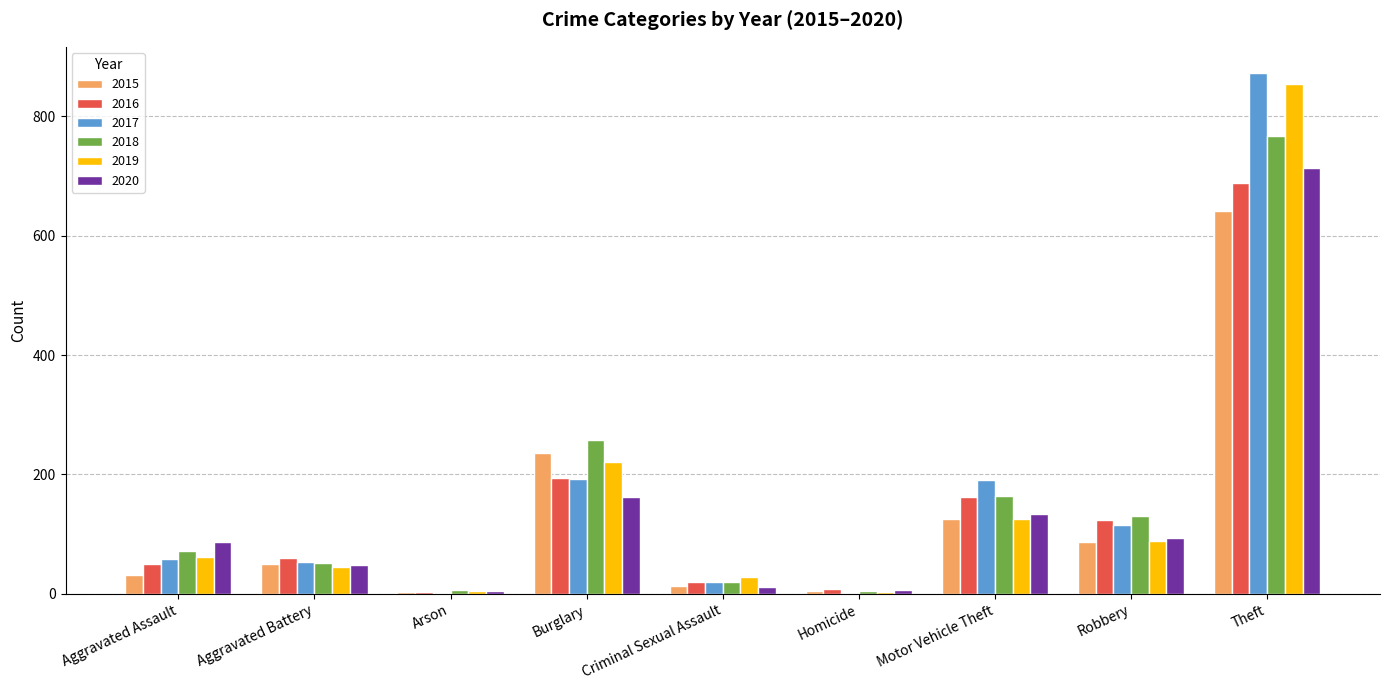

At which label is 2015 closest to 322?

Burglary